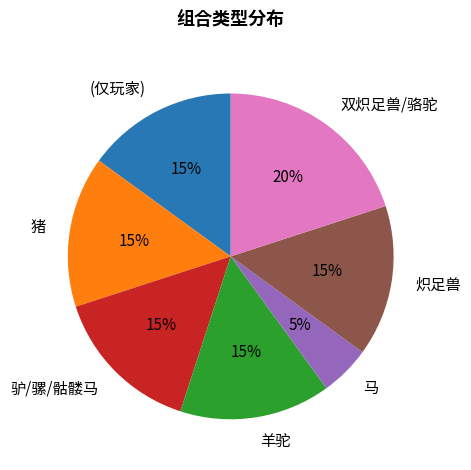

Combined, do 马 and 猪 account for over 50%?

No